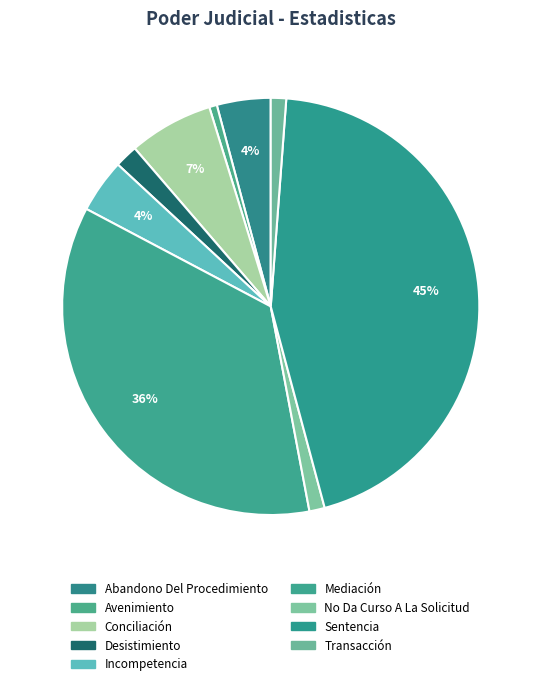

Approximately how many times larger is the value at Conciliación compared to No Da Curso A La Solicitud?

5.5